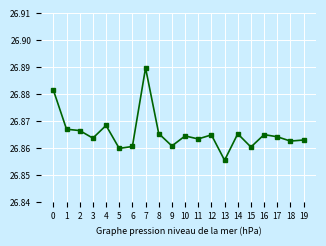

Which label corresponds to the smallest value in the chart?

13